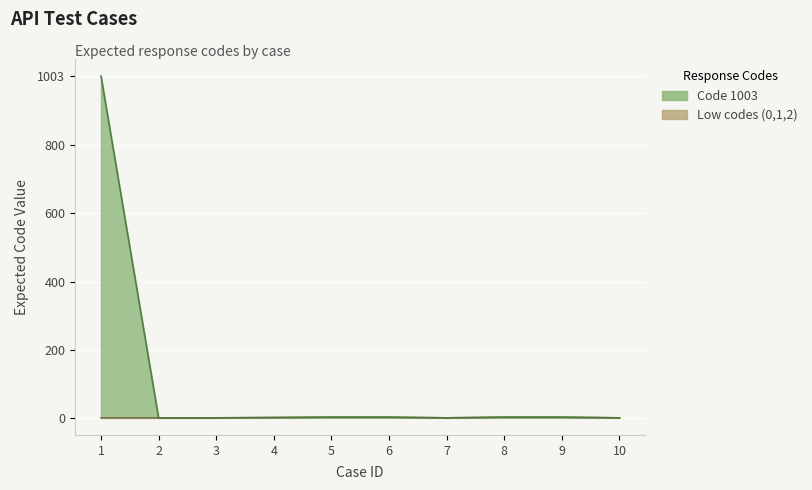

Which has a higher value, 9 or 10?

9